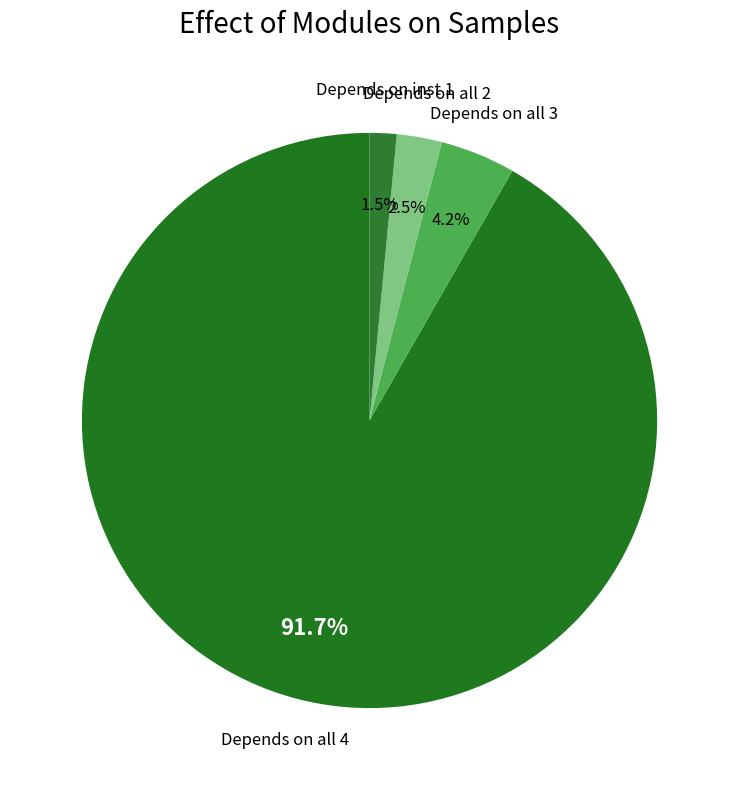

Combined, do Depends on all 3 and Depends on all 4 account for over 50%?

Yes